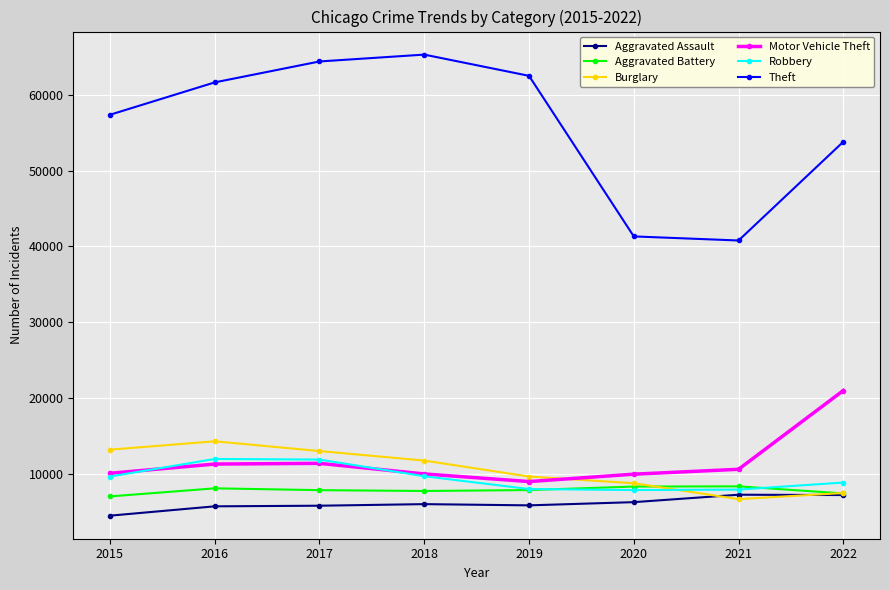

The Robbery series shows 11960 at 2016. True or false?

True